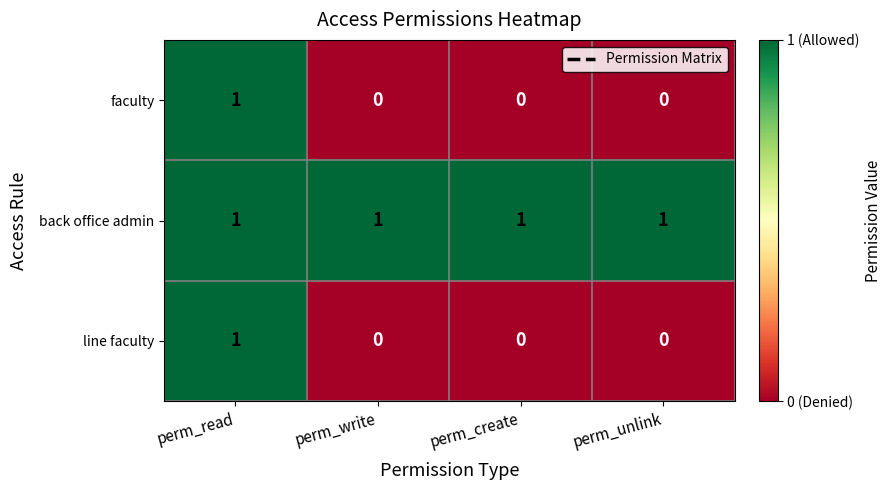

Count the line faculty values in the range 0 to 1.

4